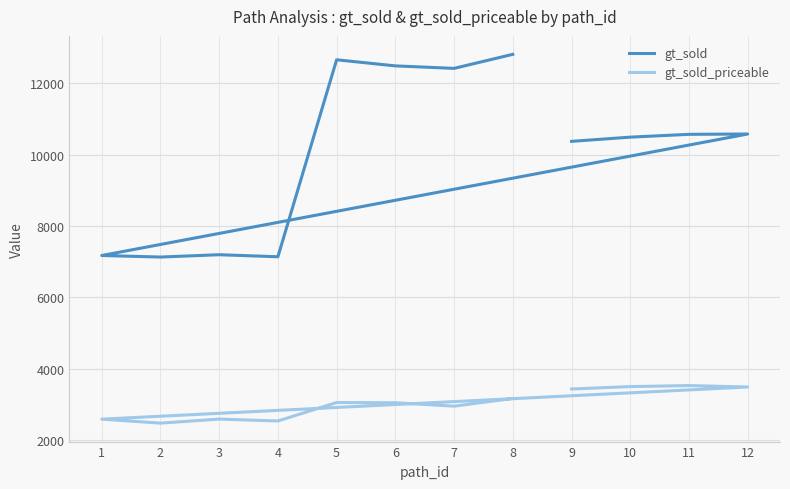

Reading left to right, transcribe all the data shown in this chart.

gt_sold: 9=10372	10=10490	11=10569	12=10578	1=7170	2=7127	3=7192	4=7135	5=12660	6=12489	7=12419	8=12813
gt_sold_priceable: 9=3426	10=3493	11=3522	12=3482	1=2580	2=2468	3=2582	4=2529	5=3046	6=3040	7=2944	8=3160